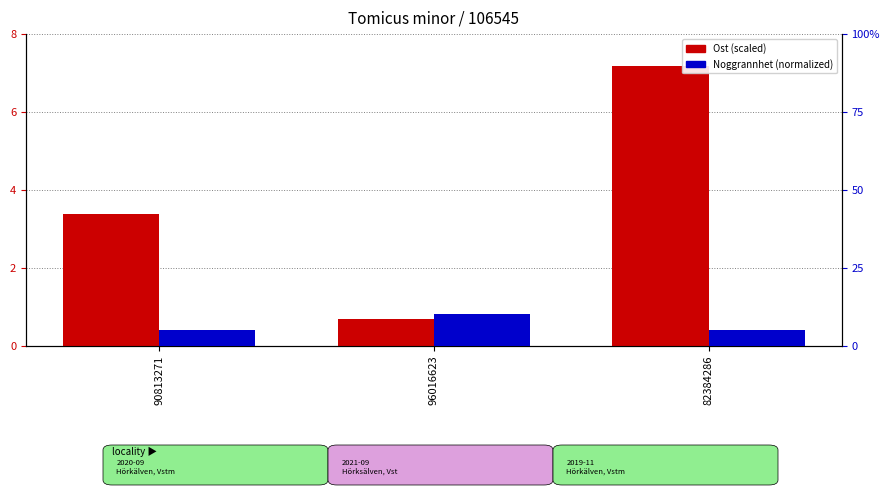

At 82384286, list the series in order from largest to smallest.

Ost (scaled), Noggrannhet (normalized)